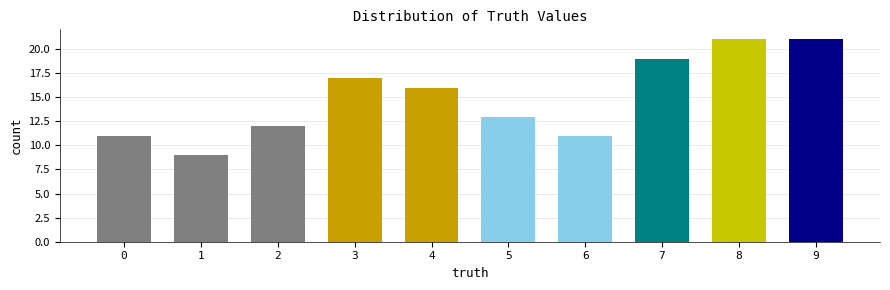

What is the minimum value shown in the chart?

9